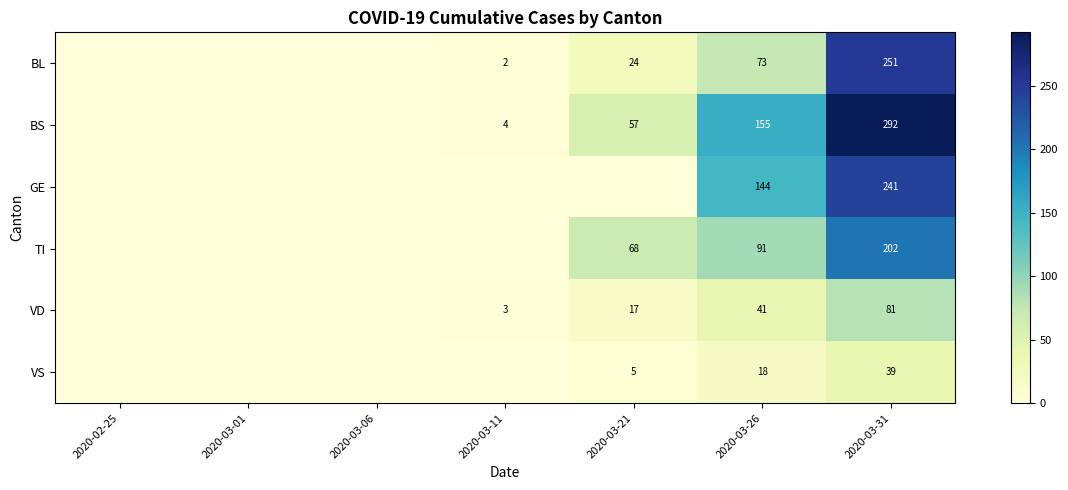

Rank the series at 2020-03-26 from lowest to highest value.

VS, VD, BL, TI, GE, BS